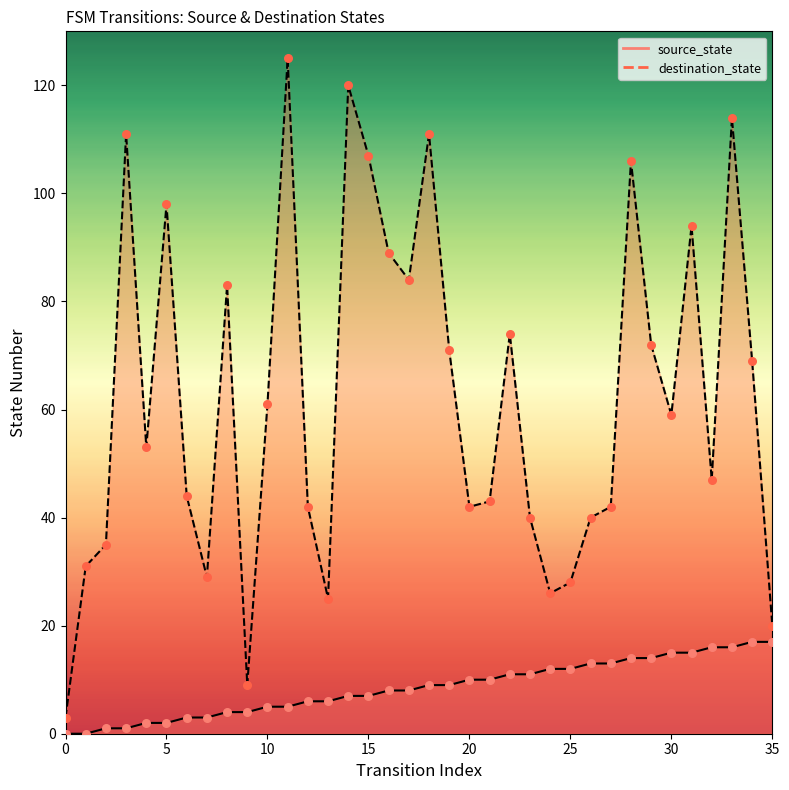

What is the total value across all series at 12?

48